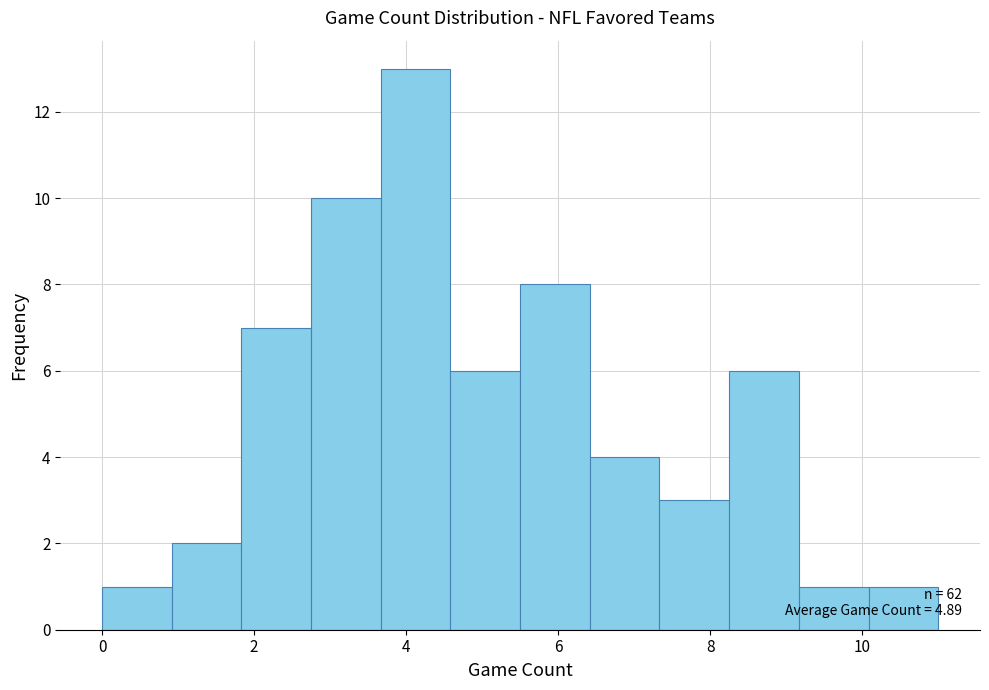

Over which range of the x-axis is the bar tallest?

3.6 to 4.6